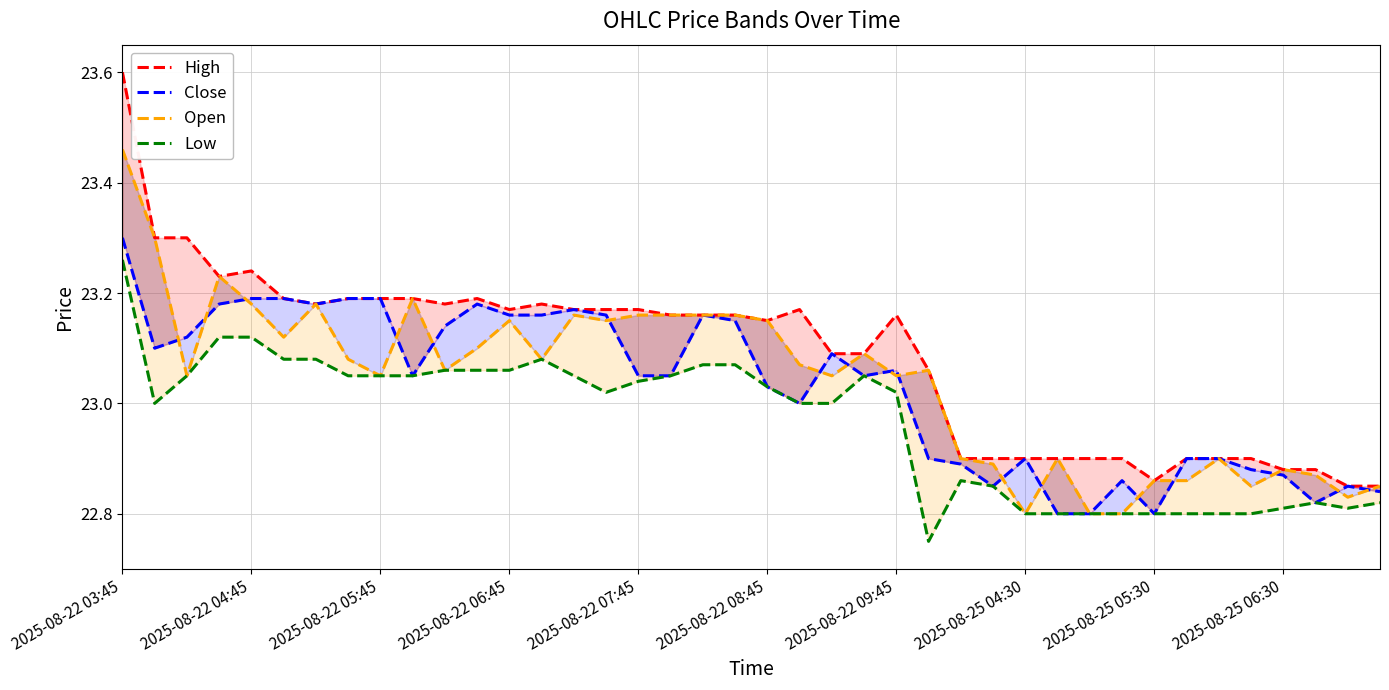

True or false: Close and Low intersect in this chart.

False